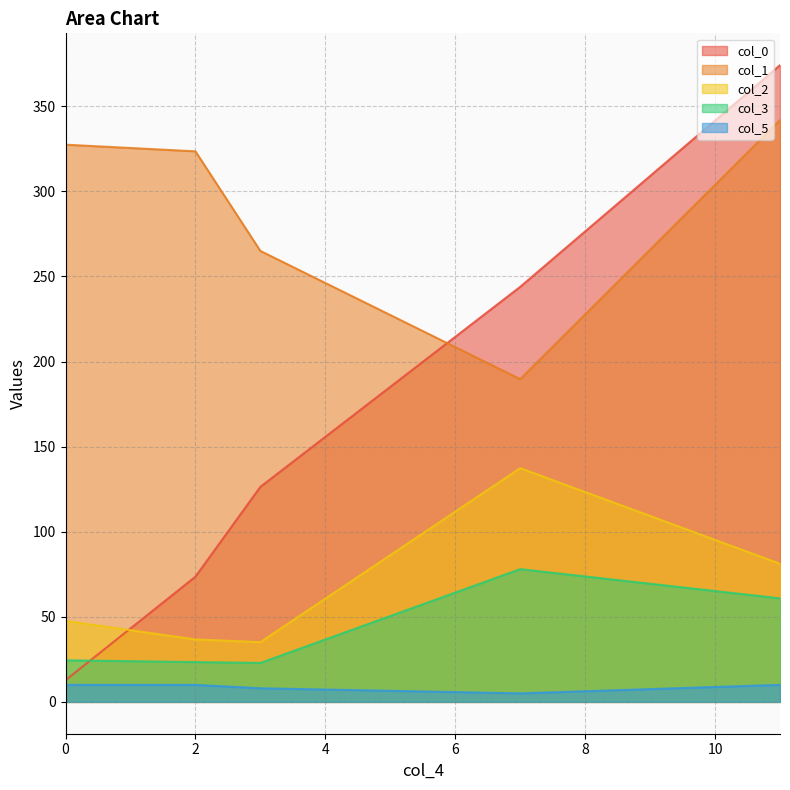

What is the minimum value shown in the chart?

5.0